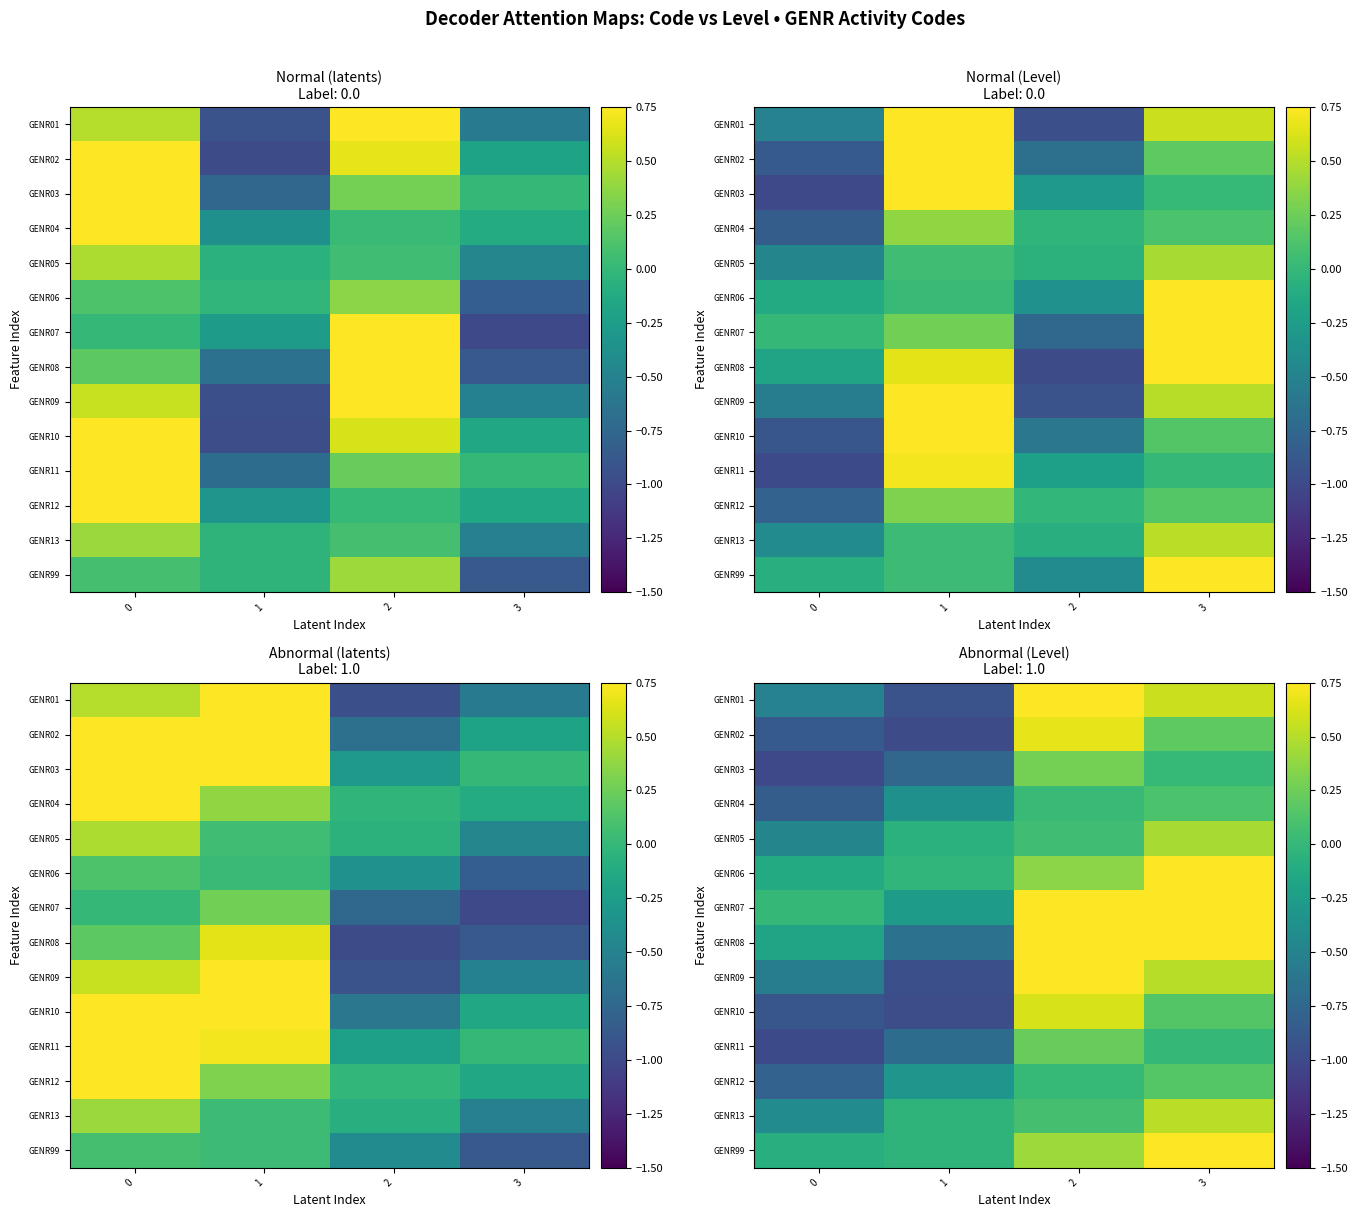

What is the difference between the second highest and second lowest values in the GENR12 series?

0.3